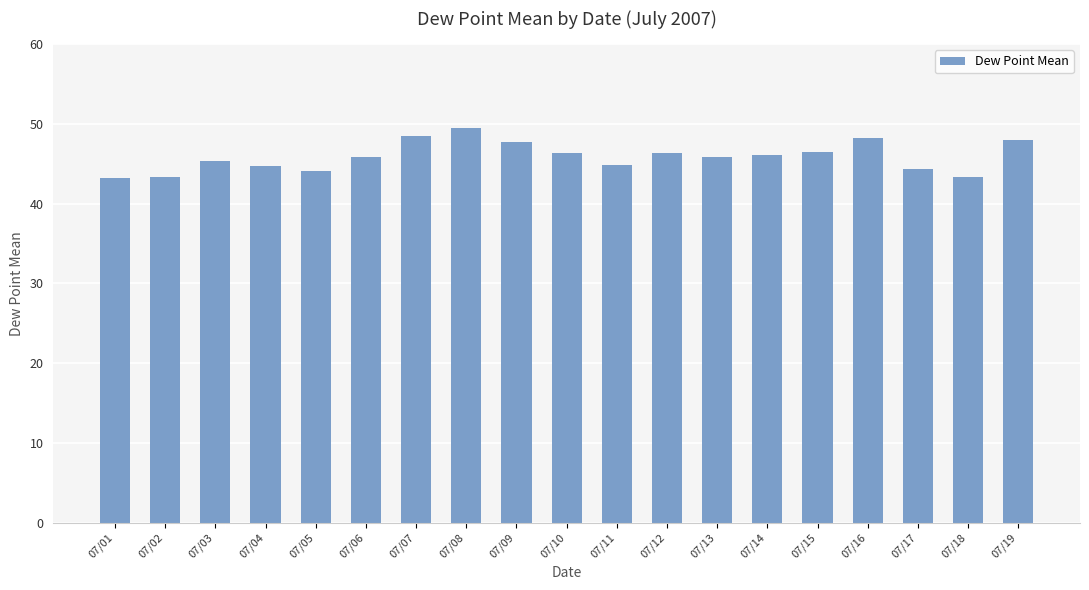

Approximately how many times larger is the value at 07/02 compared to 07/07?

0.9